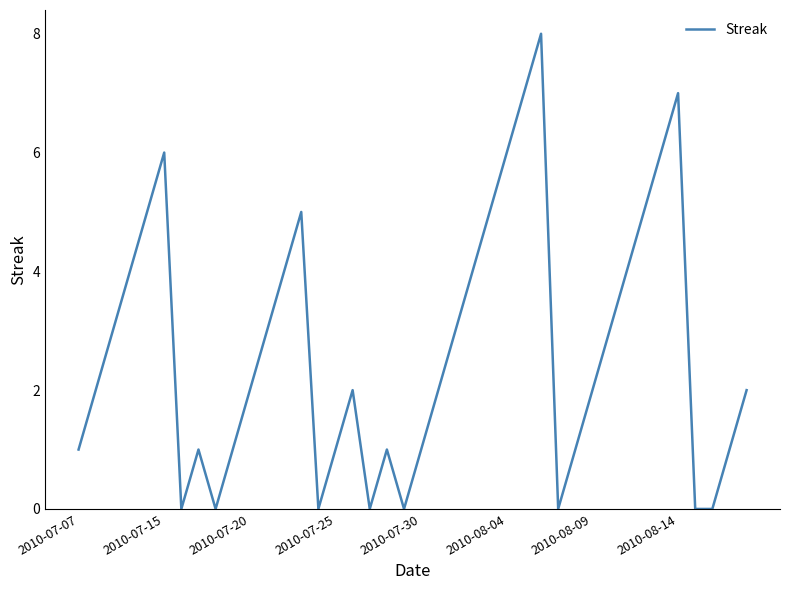

What is the difference between the maximum and minimum values?

8